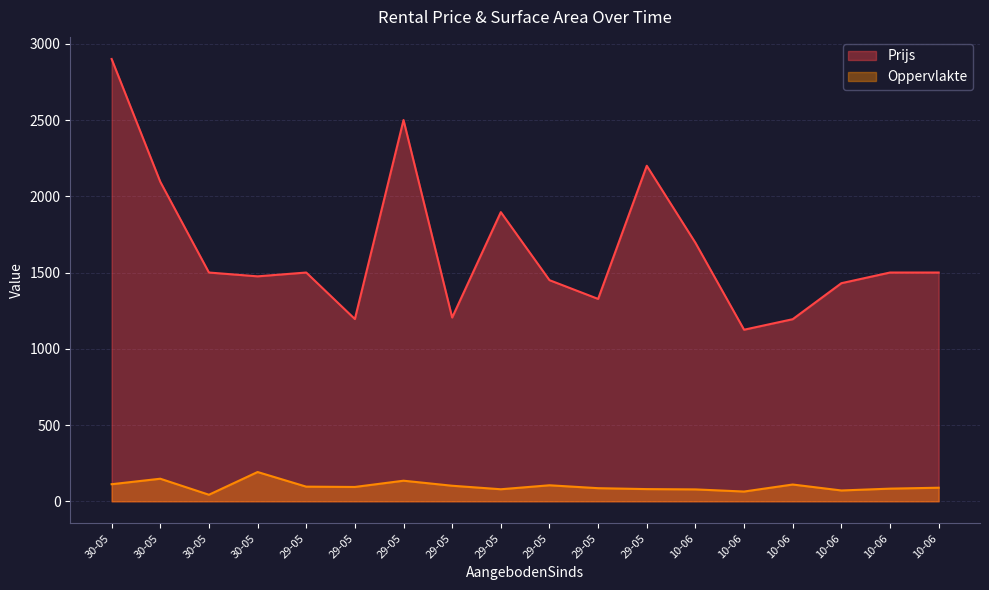

Reading right to left, transcribe all the data shown in this chart.

Prijs: 1500	1500	1430	1194	1125	1695	2200	1327	1450	1896	1205	2500	1195	1500	1475	1500	2095	2900
Oppervlakte: 89	83	71	110	64	78	80	86	105	79	102	135	94	96	192	43	148	112